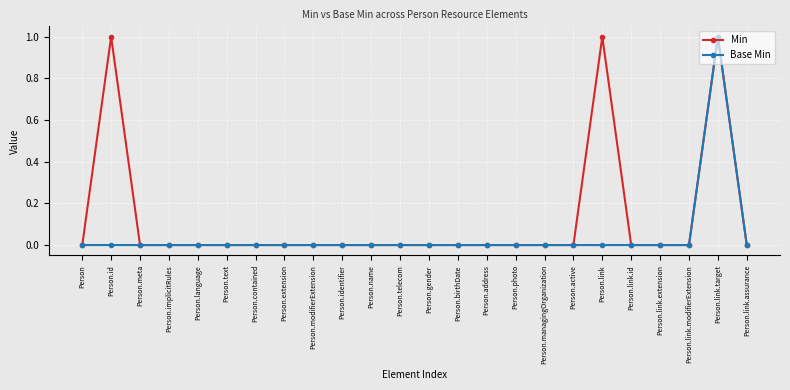

True or false: Base Min has a value of 1 at Person.birthDate.

False